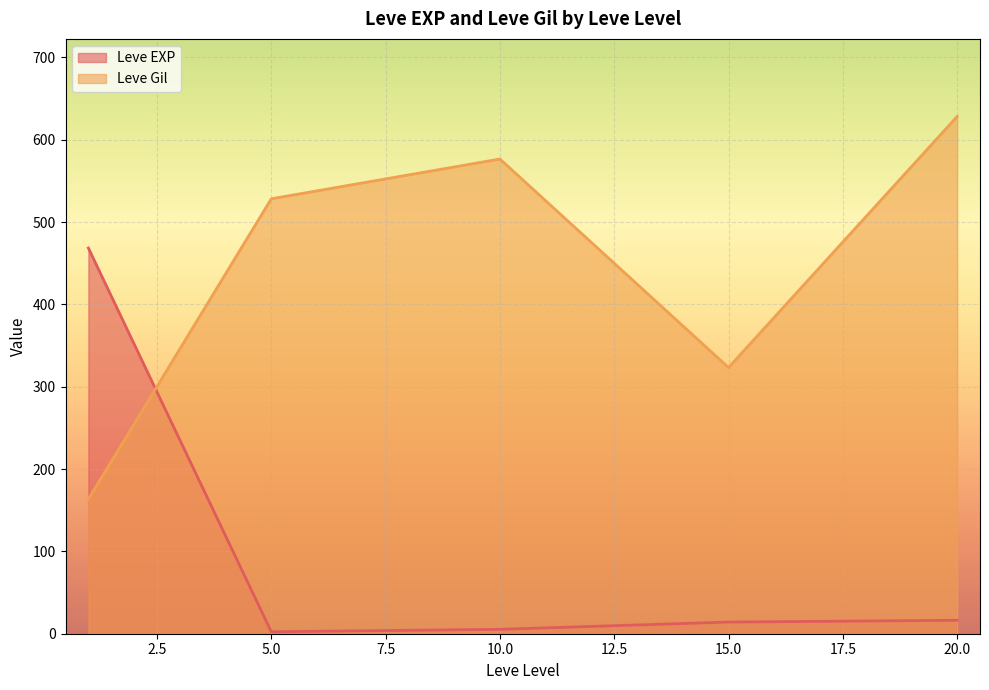

Does the chart display data point markers on the line(s)?

No